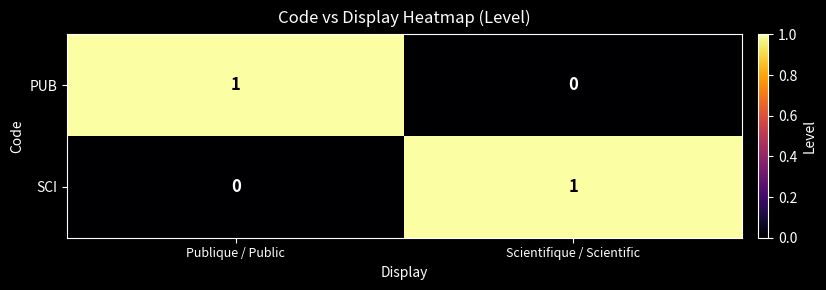

Rank the categories by PUB value from lowest to highest.

Scientifique / Scientific, Publique / Public